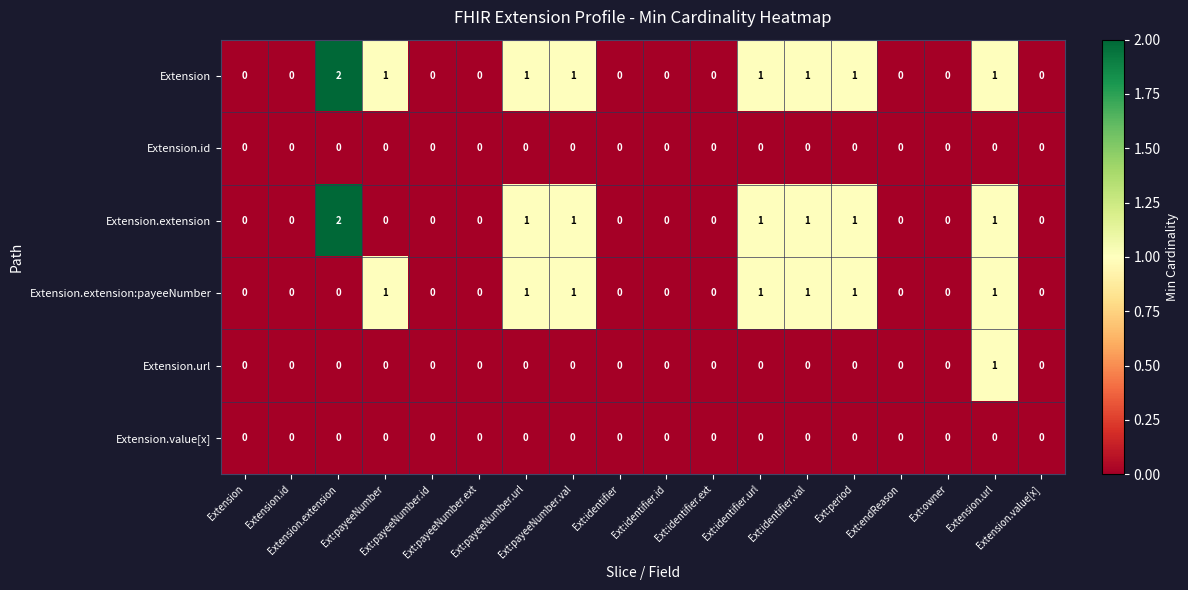

At which category does the chart reach its minimum across all series?

Extension